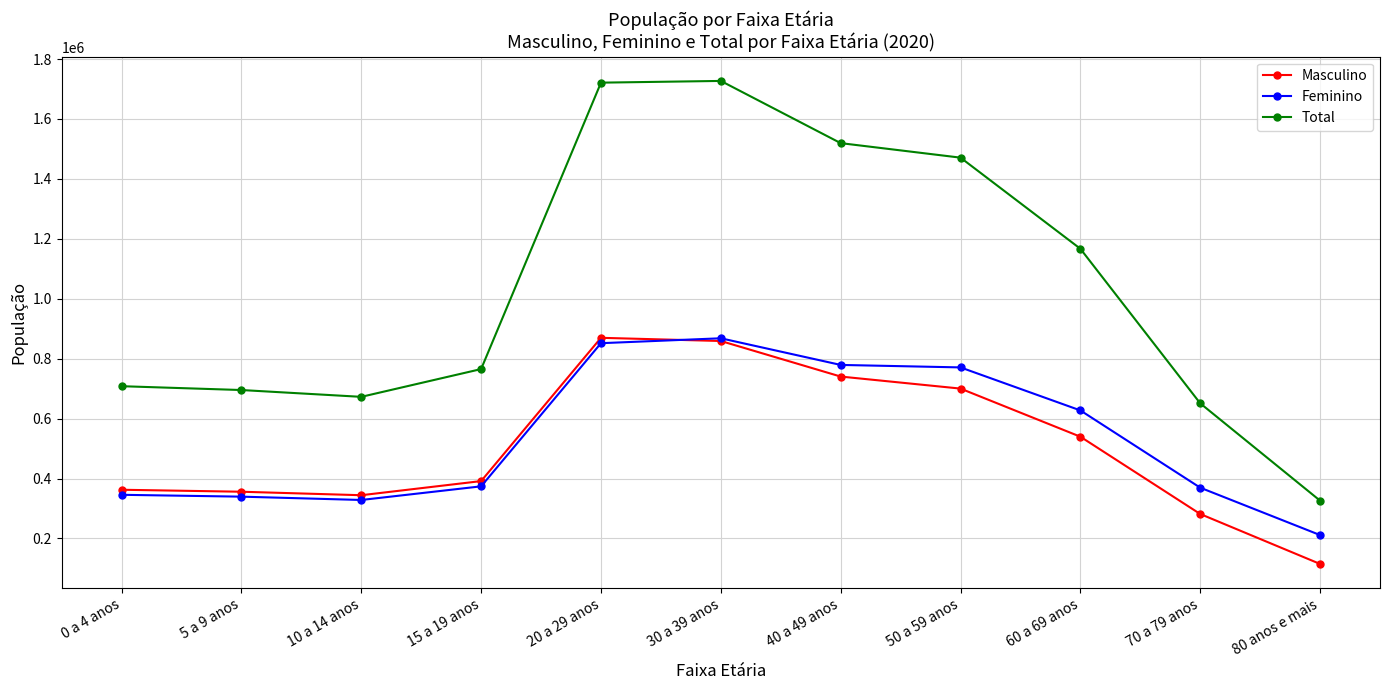

True or false: Masculino and Total intersect in this chart.

False